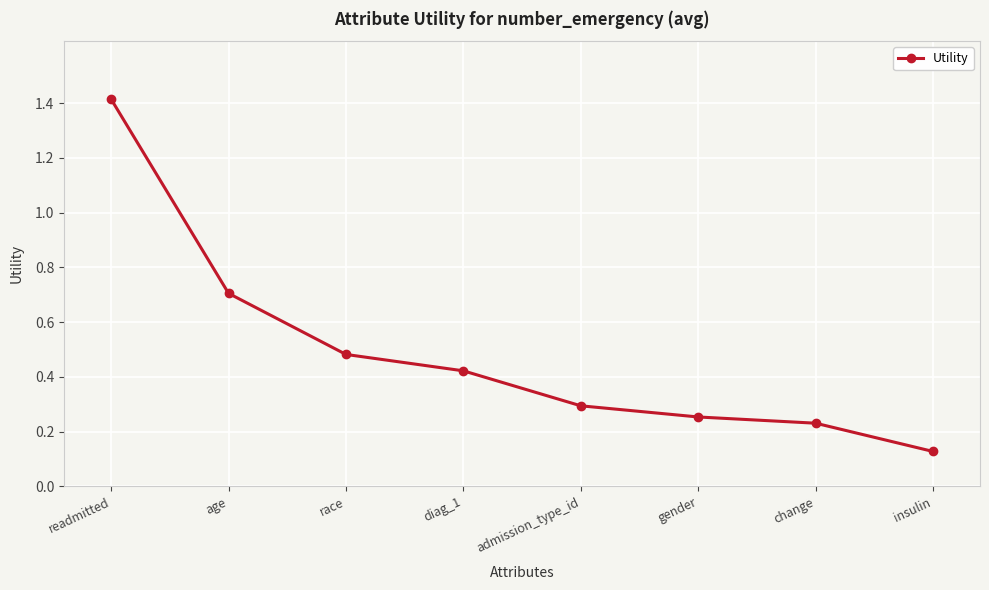

What is the difference between the maximum and second lowest values?

1.2